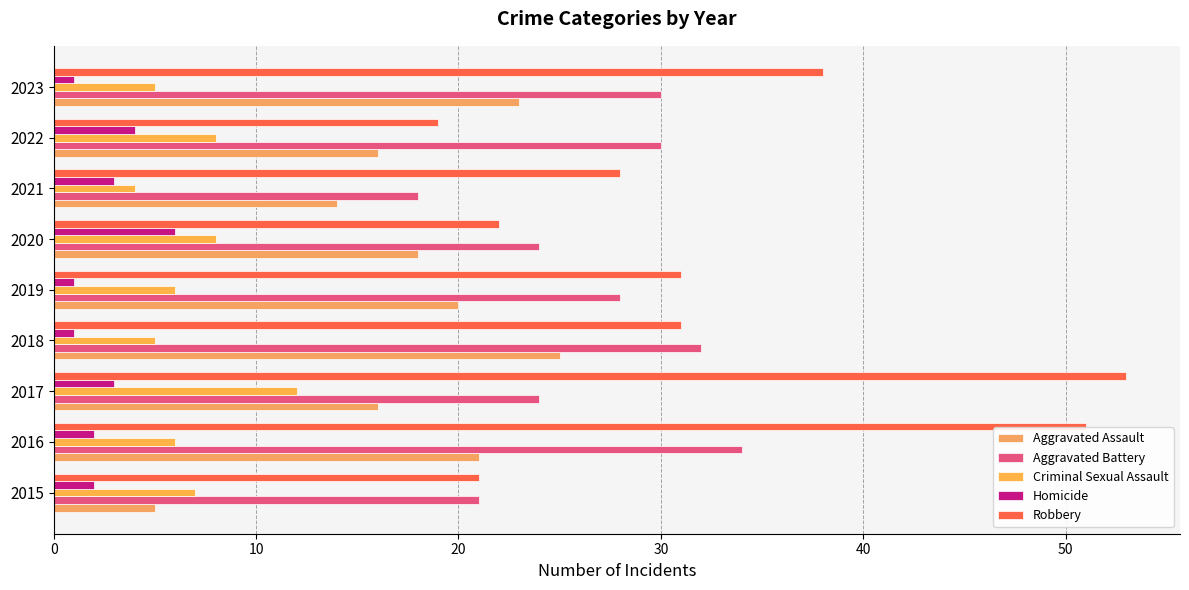

Which series has the largest total across all categories?

Robbery